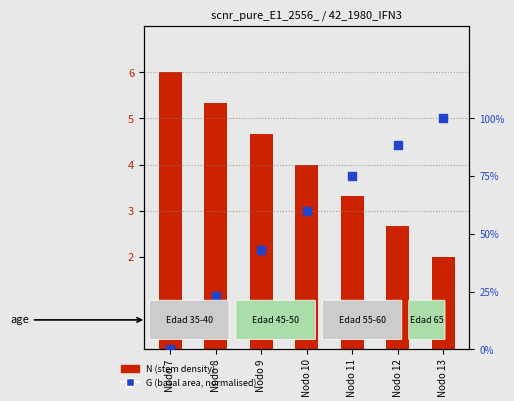

What is the change in value from Nodo 9 to Nodo 11?

+32.3